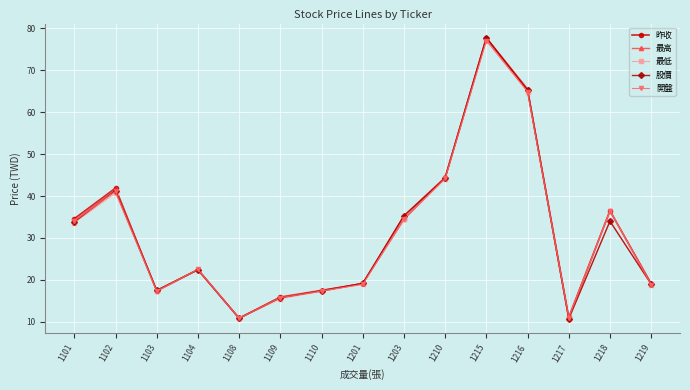

True or false: 最低 has a value of 31.4 at 1219.

False